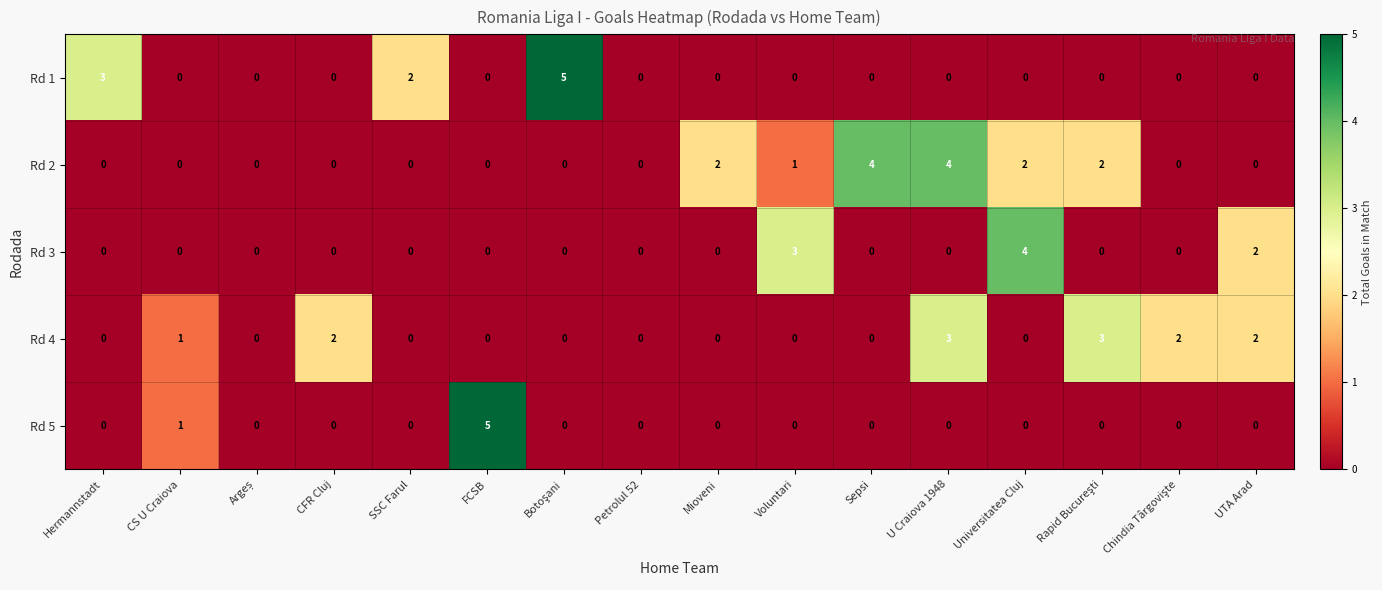

What is the highest value of the Rd 3 series?

4